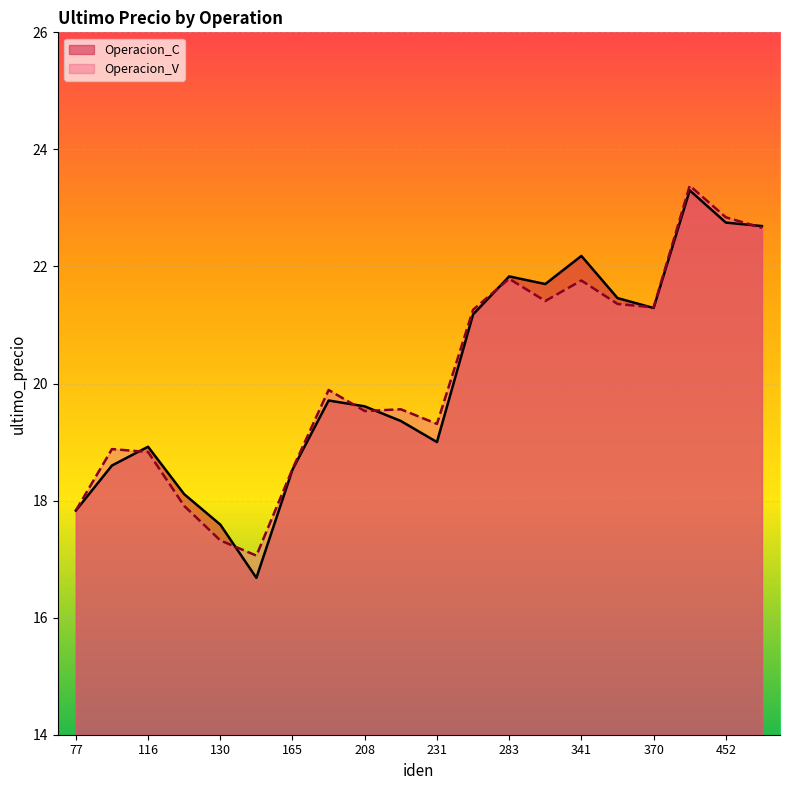

How many lines are shown in the chart?

2